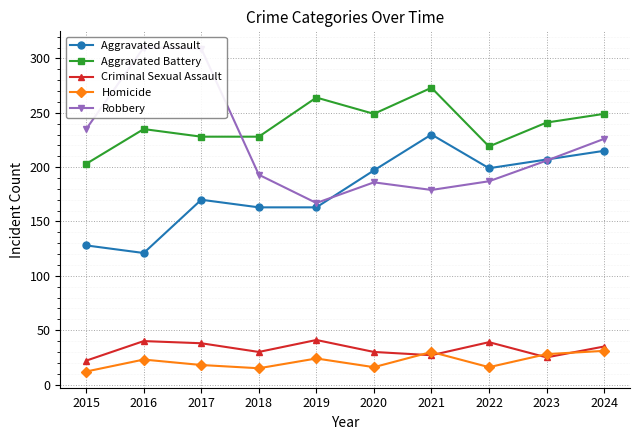

True or false: Aggravated Battery and Aggravated Assault cross at least once.

False